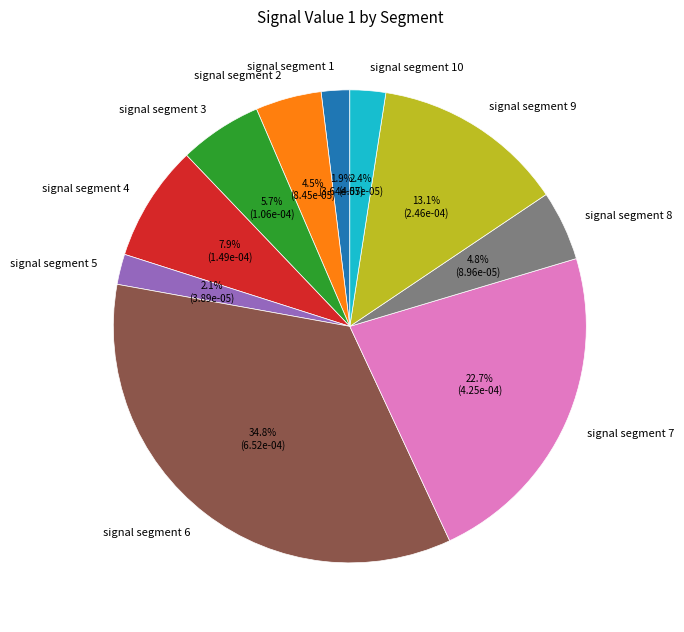

Is signal segment 6 the majority of the pie?

No